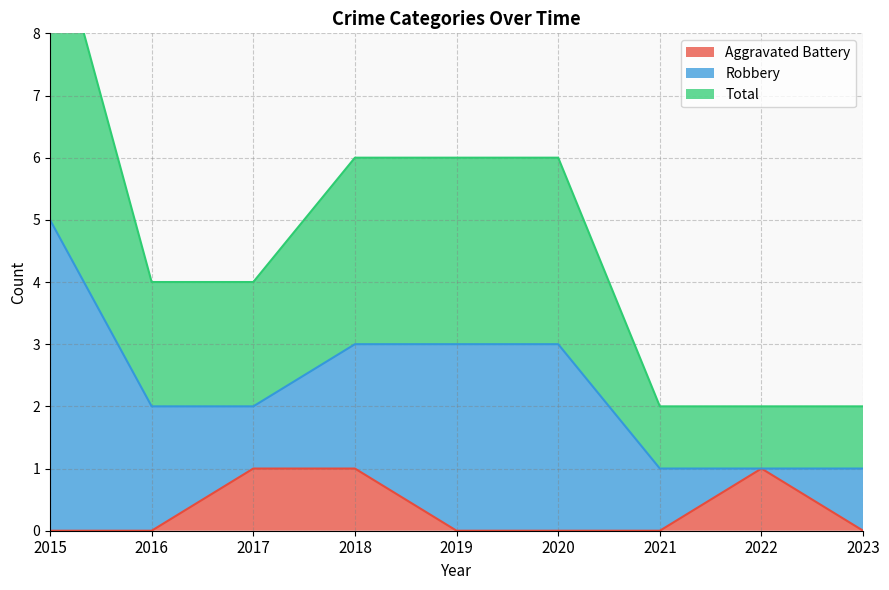

True or false: Total has a value of 7 at 2015.

False